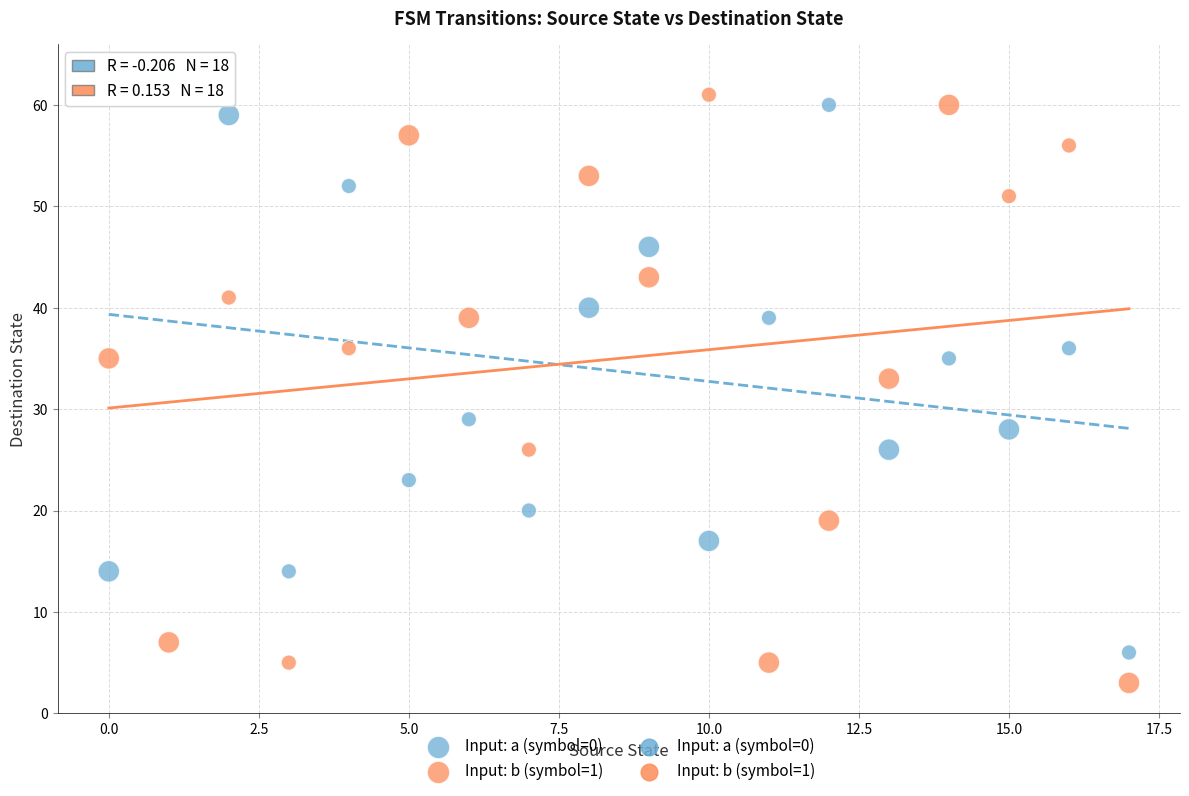

In the Input: b (symbol=1) series, what Y value is closest to 32?

33